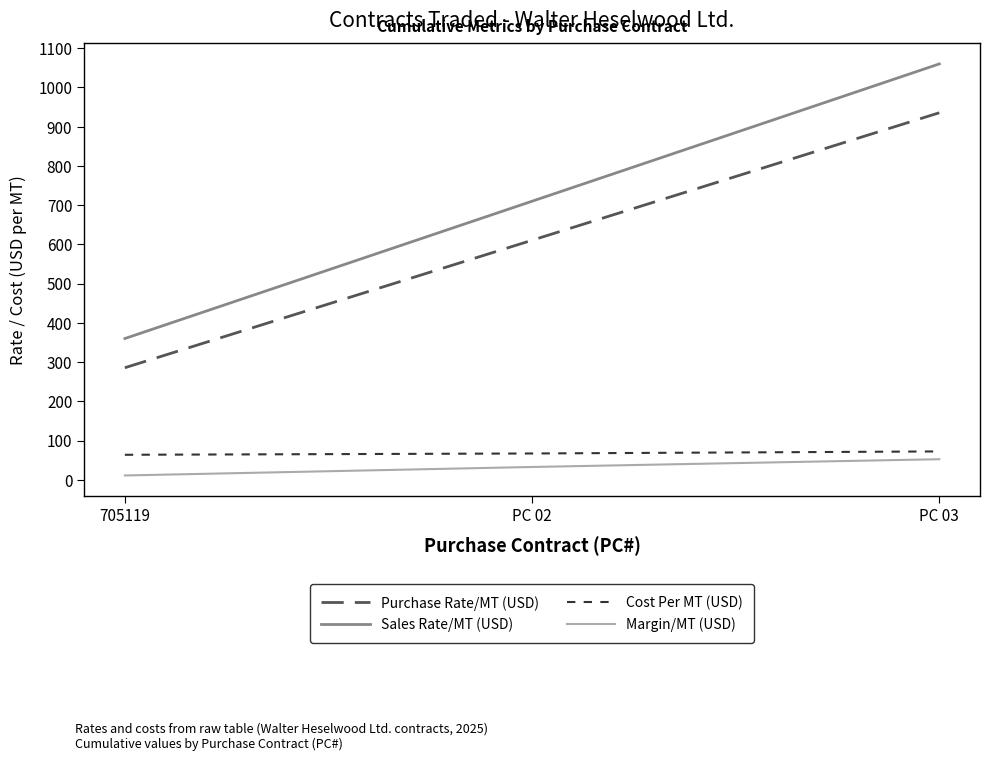

The value of Sales Rate/MT (USD) at PC 03 is 1427.2. True or false?

False